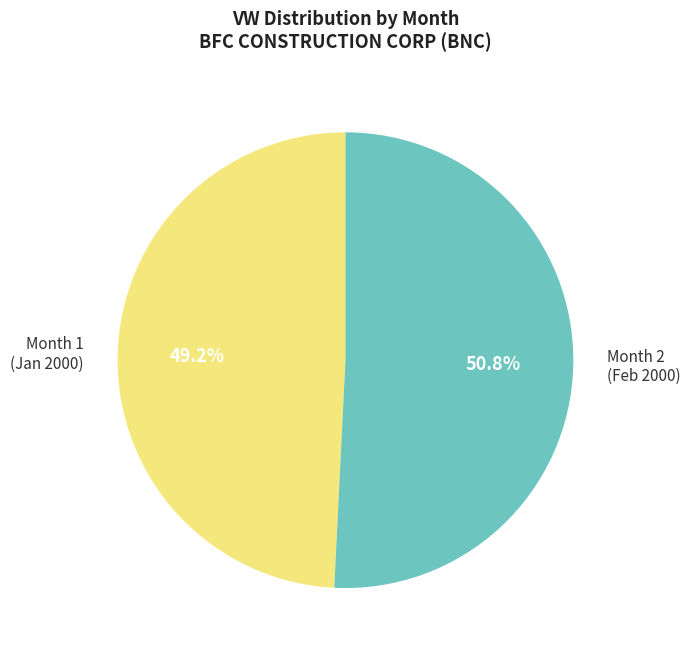

Is there a majority slice in this chart?

Yes